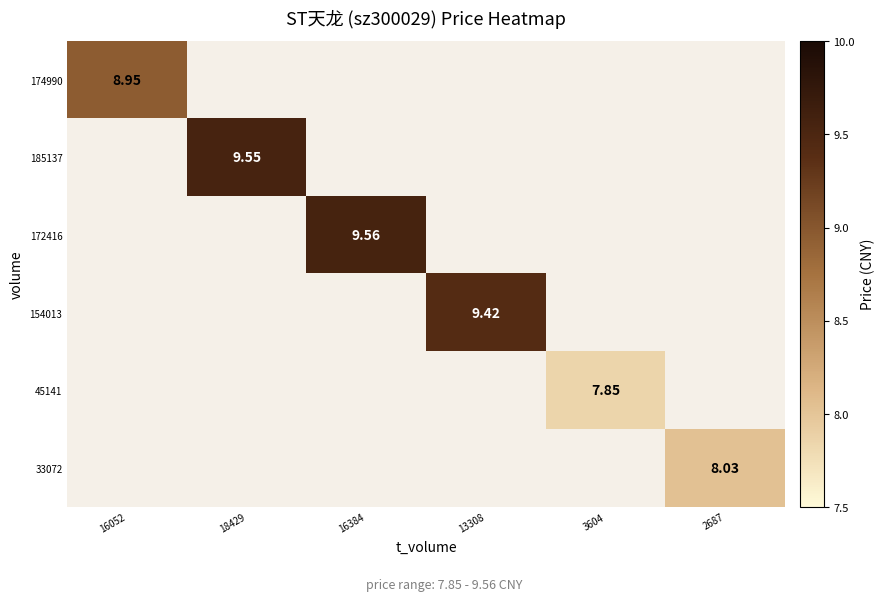

List the labels in order of 154013 value, smallest first.

16052, 18429, 16384, 13308, 3604, 2687